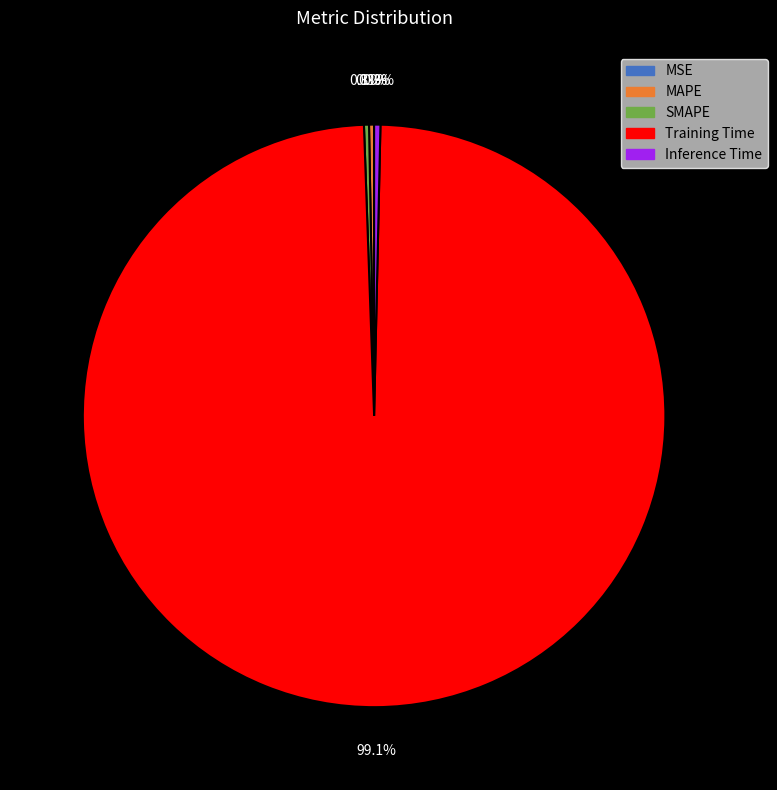

Which slice is the largest?

Training Time